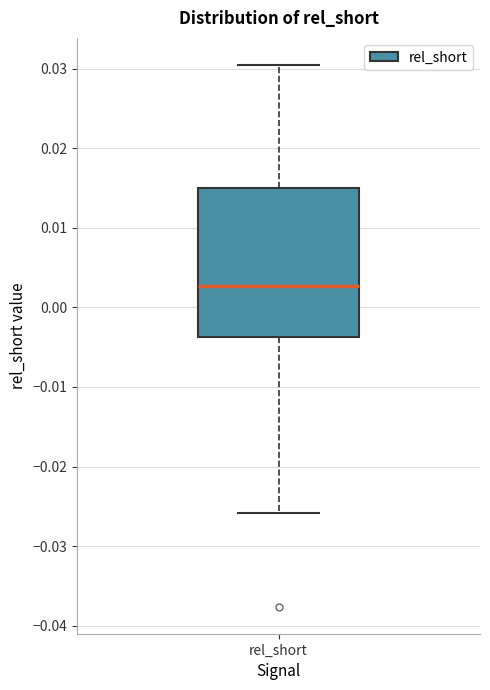

Where does the lower whisker of the box for rel_short end on the y-axis? The values are not printed on the chart, so give them approximately, as read against the axis.

-0.026